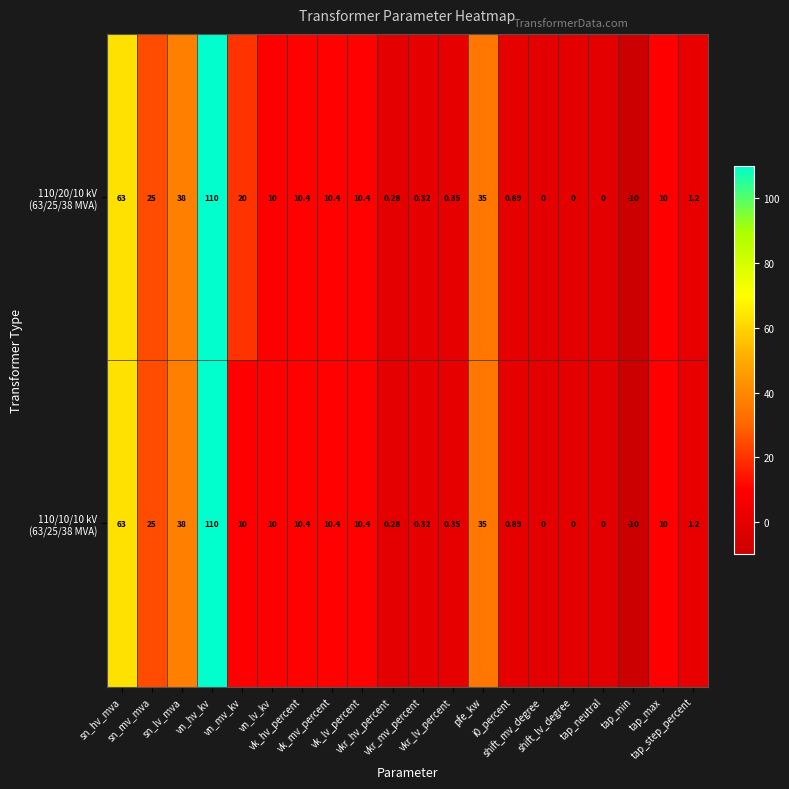

Count the number of data series in this chart.

2